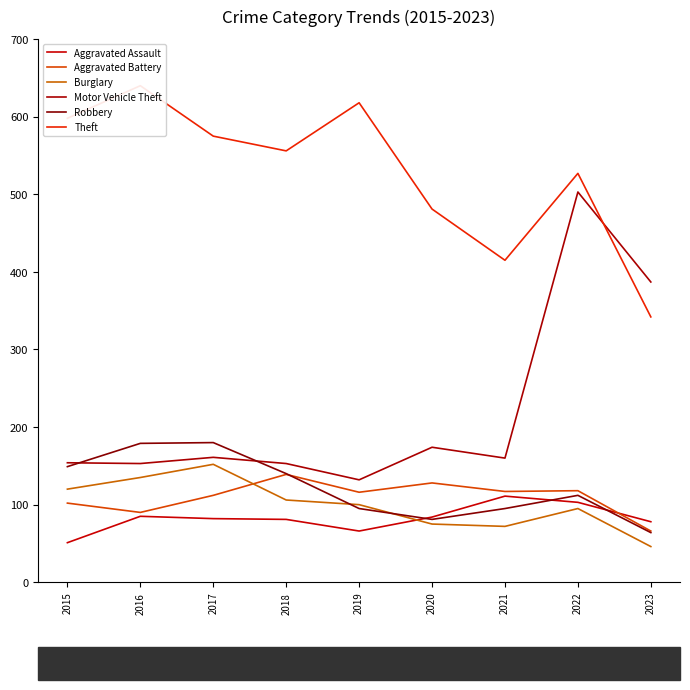

The Motor Vehicle Theft series shows 132 at 2019. True or false?

True